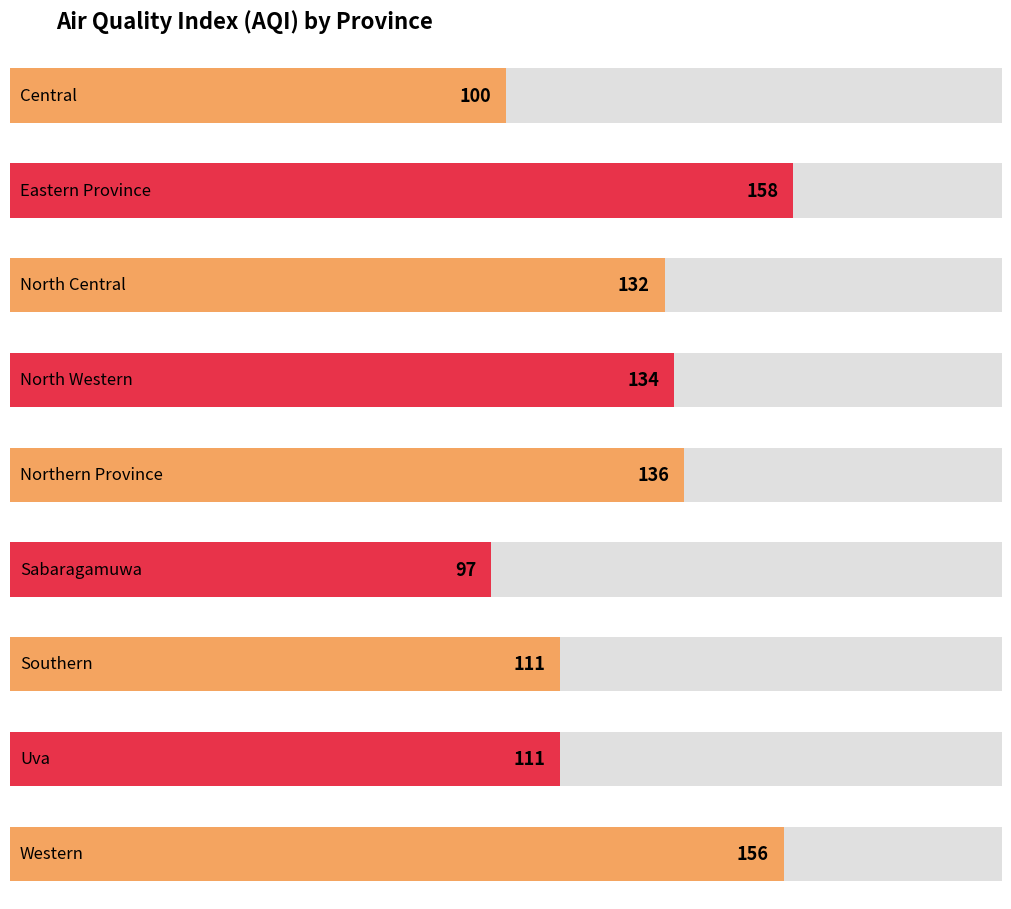

What is the label of the 4th bar from the left?

North Western